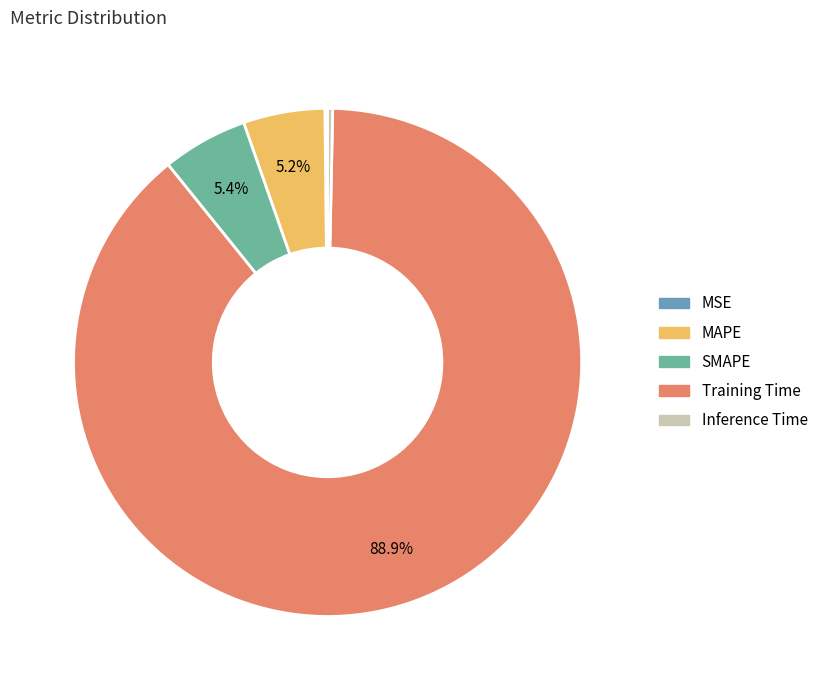

Is there any slice that represents more than half of the pie?

Yes